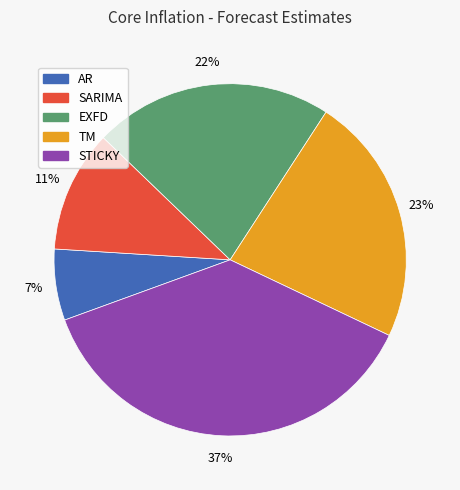

Count the number of slices in the pie.

5